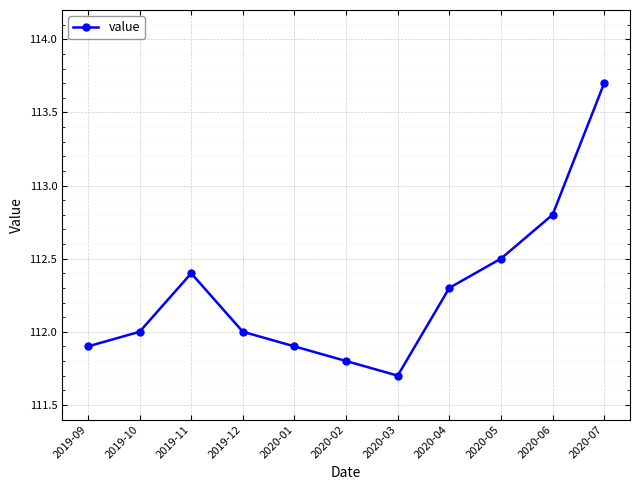

Does the chart have visible grid lines?

Yes